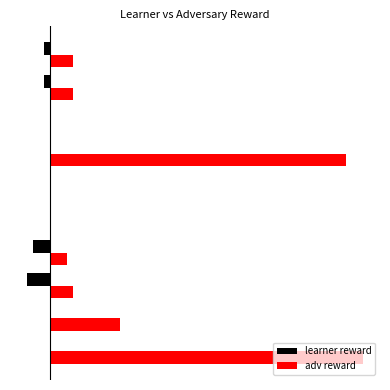

What are all the series names shown in the legend?

learner reward, adv reward